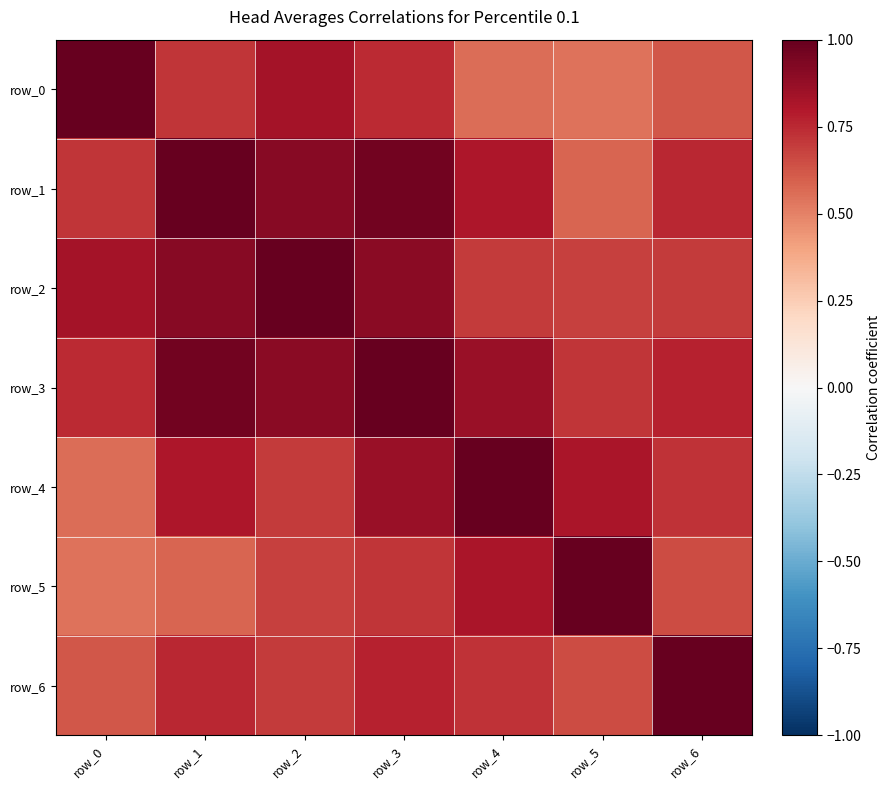

What is the total value across all series at row_1?

5.7